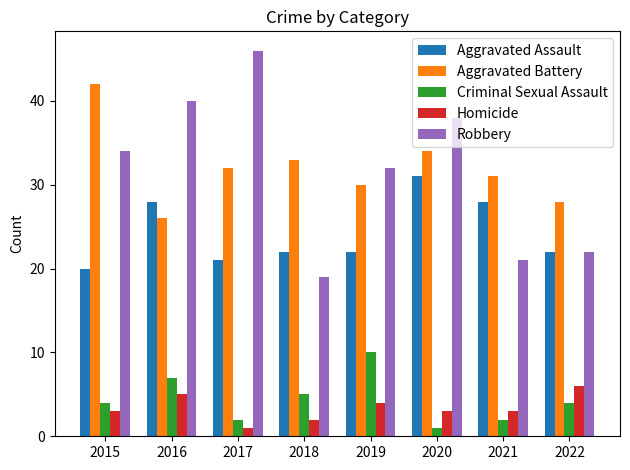

Rank the series by their maximum value, from lowest to highest.

Homicide, Criminal Sexual Assault, Aggravated Assault, Aggravated Battery, Robbery